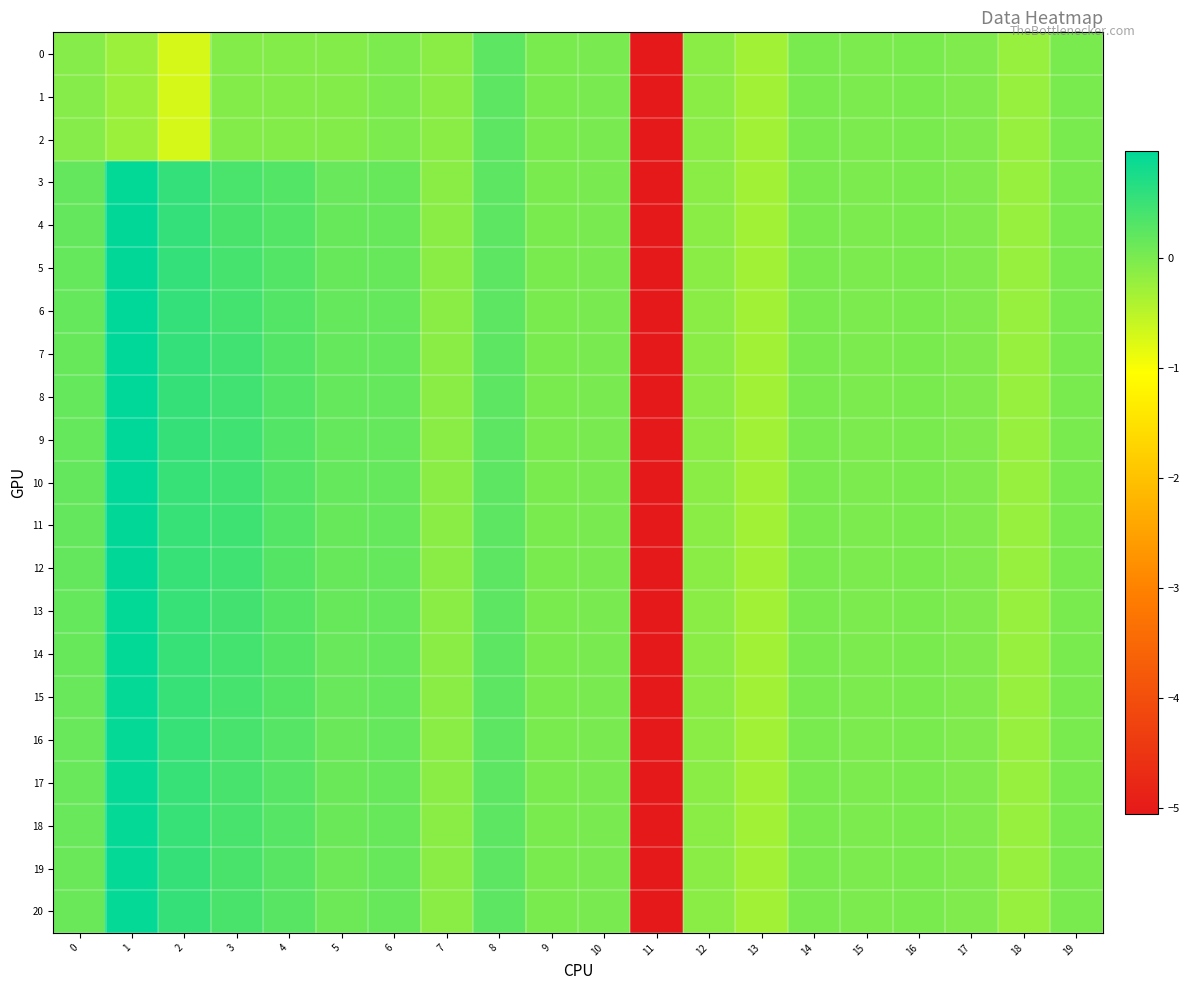

At 0, list the series in order from largest to smallest.

11, 3, 10, 4, 12, 9, 5, 8, 6, 13, 7, 14, 15, 16, 17, 18, 19, 20, 0, 1, 2